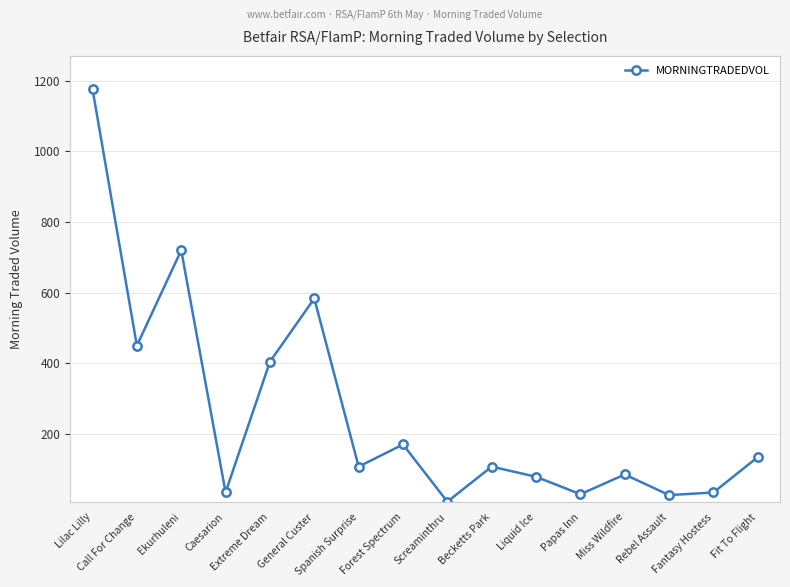

How many lines are shown in the chart?

1